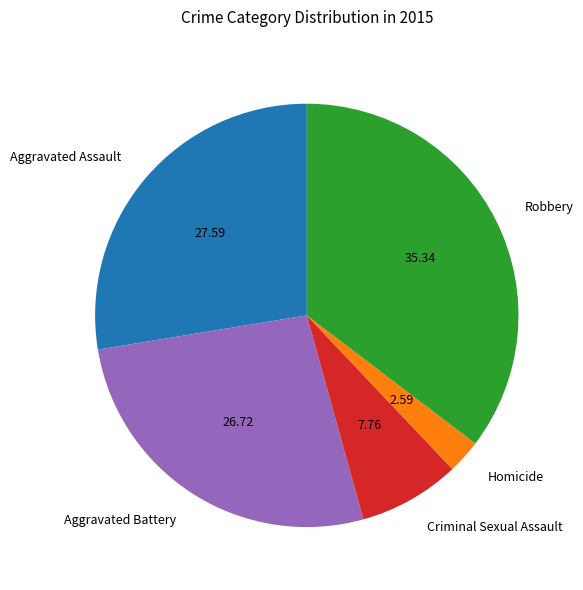

What is the ratio of the value at Aggravated Battery to the value at Homicide?

10.3